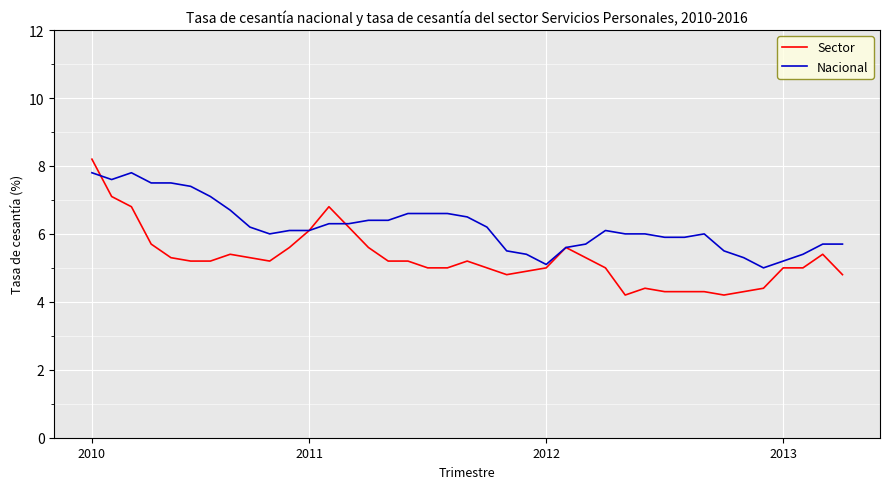

List the series in order of their overall mean, highest first.

Nacional, Sector